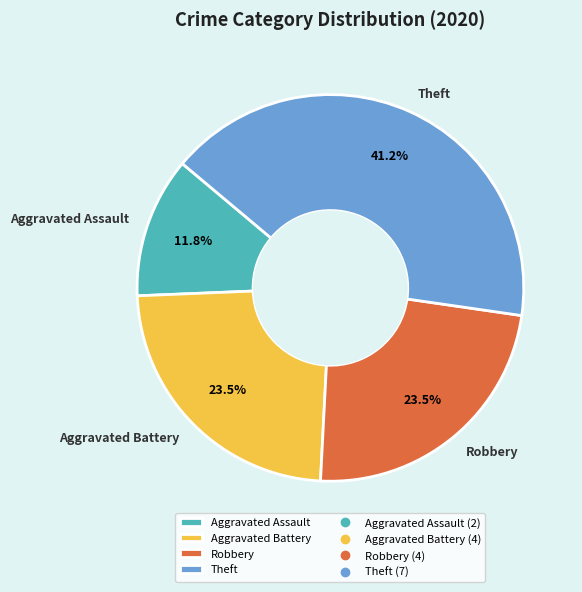

The Aggravated Assault slice represents 12% of the pie. True or false?

True